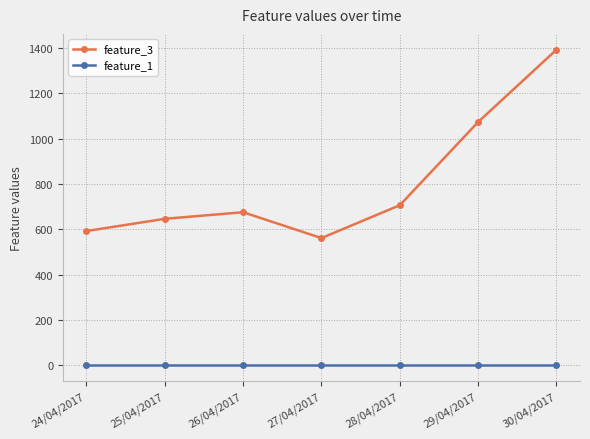

Read the feature_3 value at 30/04/2017, to the nearest 10.

1390